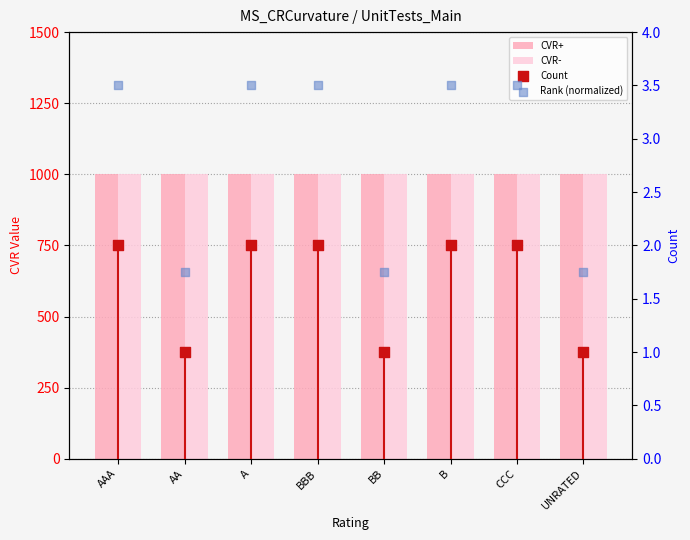

At how many categories does at least one series exceed 503?

8